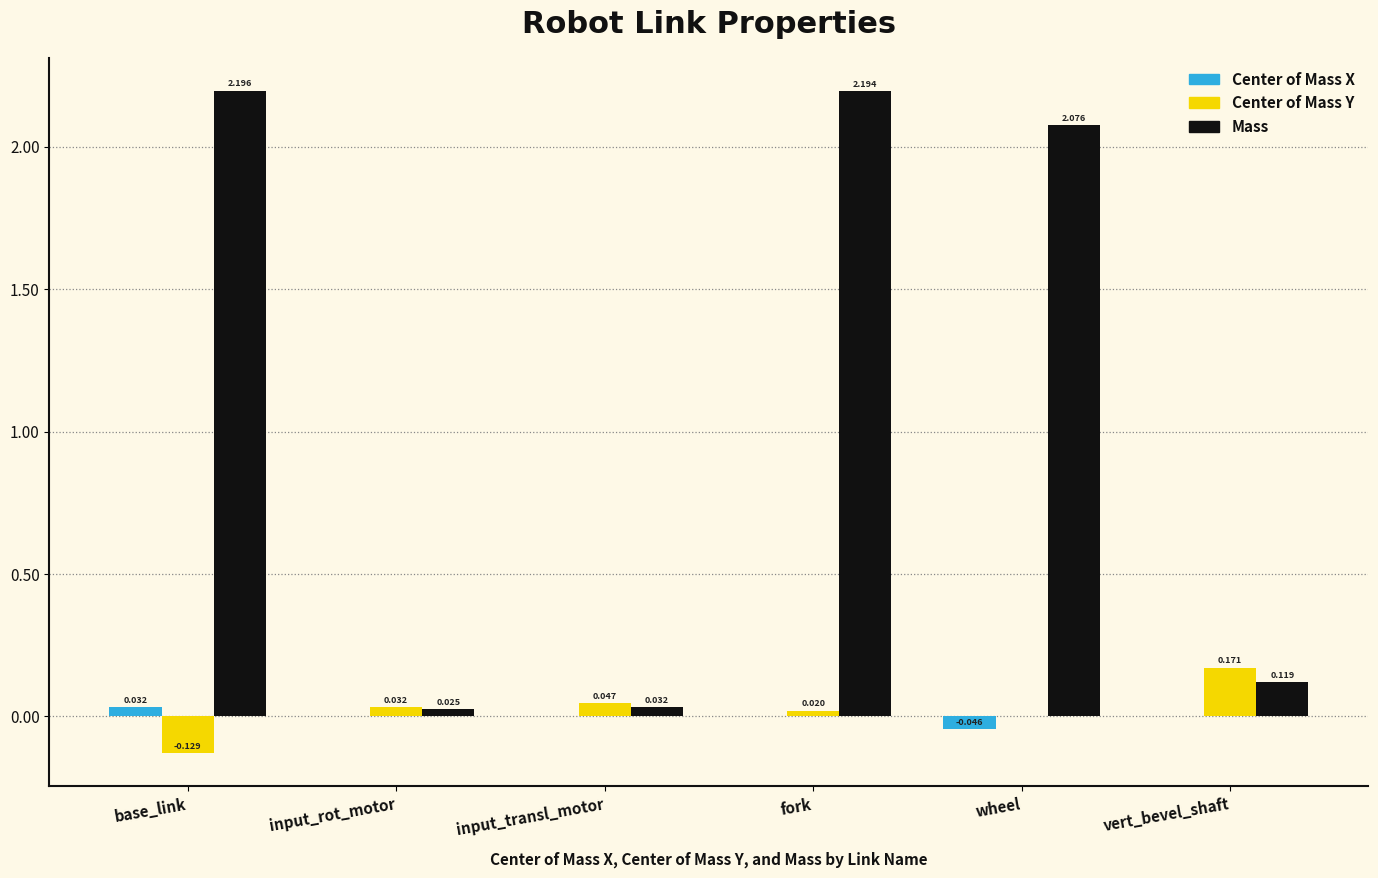

At which label is Mass closest to 1?

vert_bevel_shaft